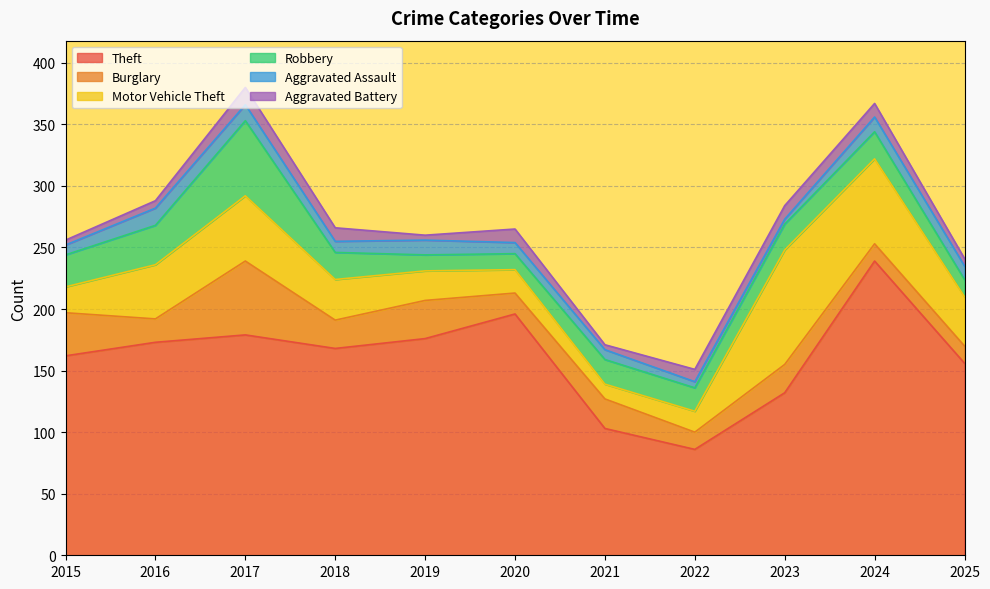

At 2025, list the series in order from smallest to largest.

Aggravated Battery, Aggravated Assault, Burglary, Robbery, Motor Vehicle Theft, Theft